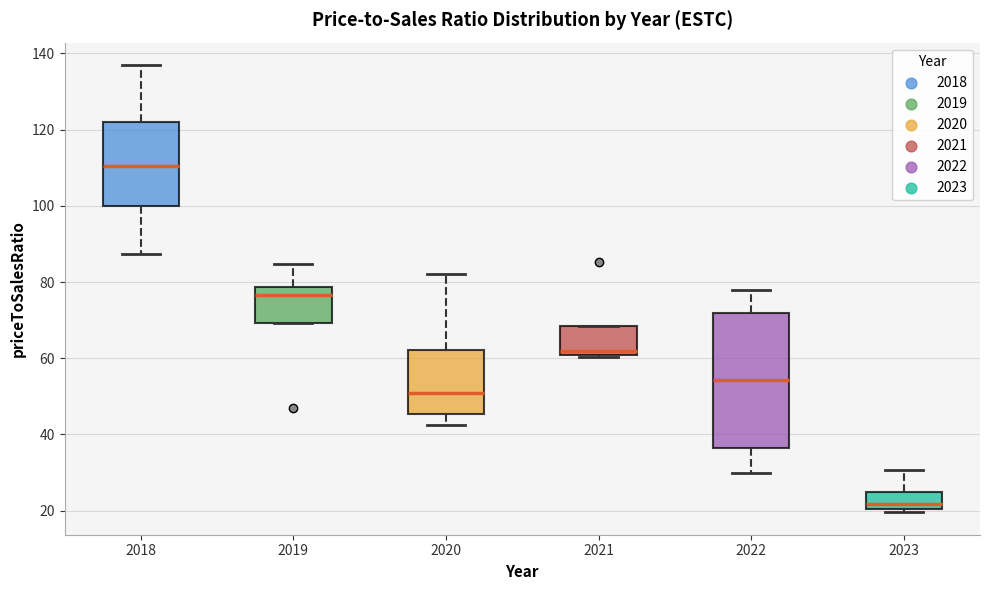

Reading left to right, read every box against the y-axis: the position of its median line, the range the box covers, and the ends of its whiskers. The values are not printed on the chart, so give them approximately, as read against the axis.

2018: median 110, box 100 to 122, whiskers 88 to 136
2019: median 76, box 70 to 78, whiskers 70 to 84
2020: median 50, box 46 to 62, whiskers 42 to 82
2021: median 62, box 60 to 68, whiskers 60 to 68
2022: median 54, box 36 to 72, whiskers 30 to 78
2023: median 22, box 20 to 24, whiskers 20 (just below the box's lower edge) to 30